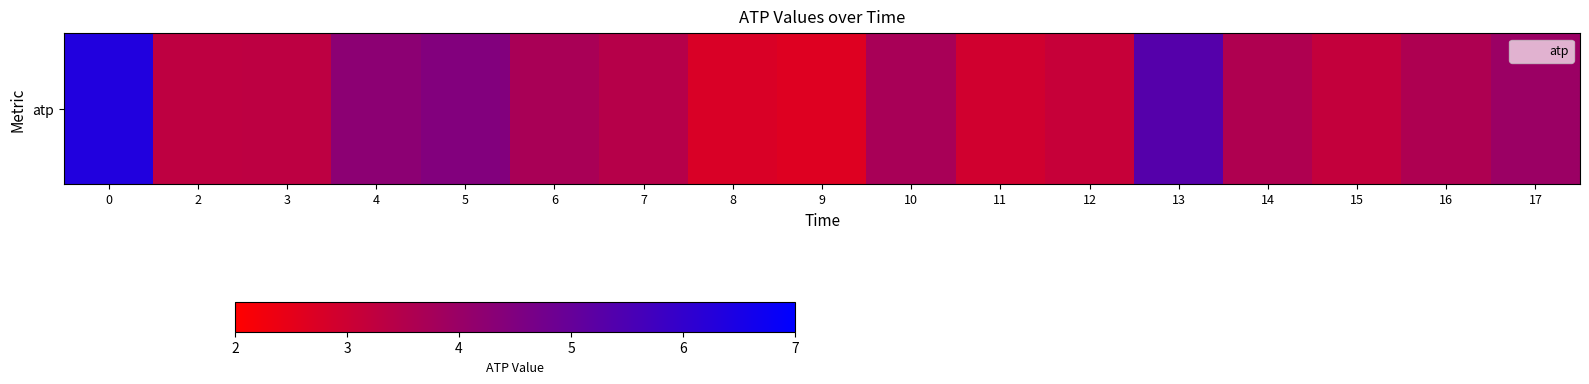

What is the change in value from 5 to 16?

-0.9